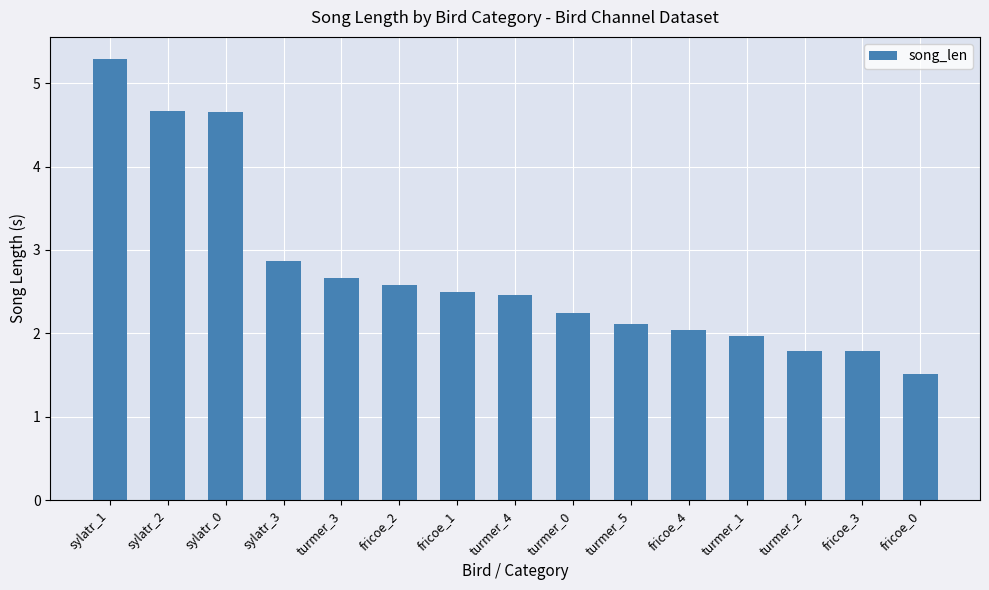

Where is the data nearest to the value 3?

sylatr_3